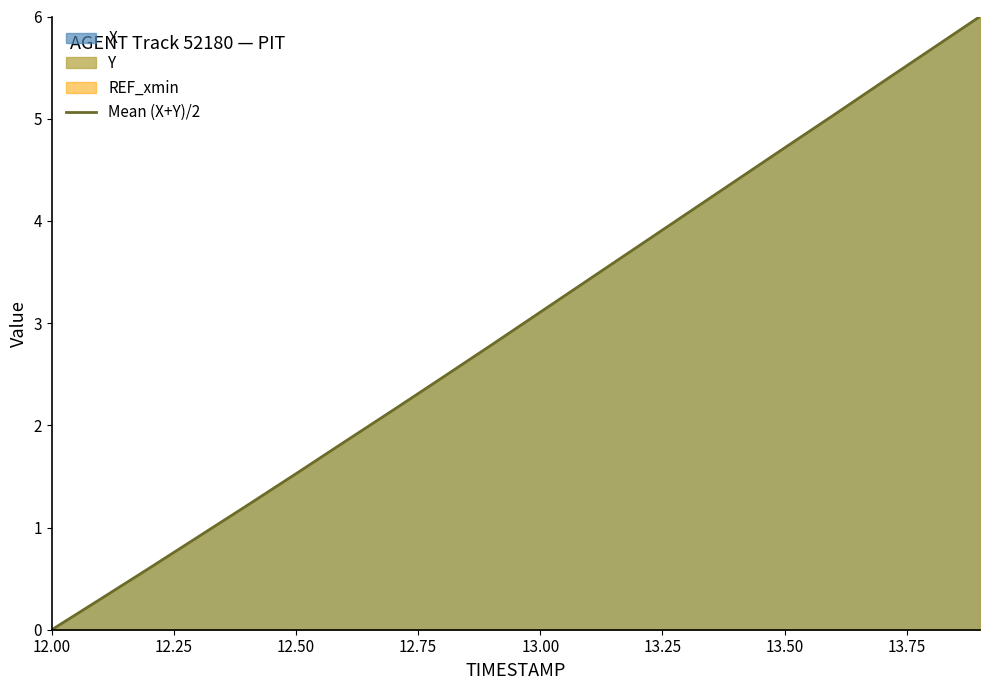

The Mean (X+Y)/2 series shows 2.2 at 12.50. True or false?

False